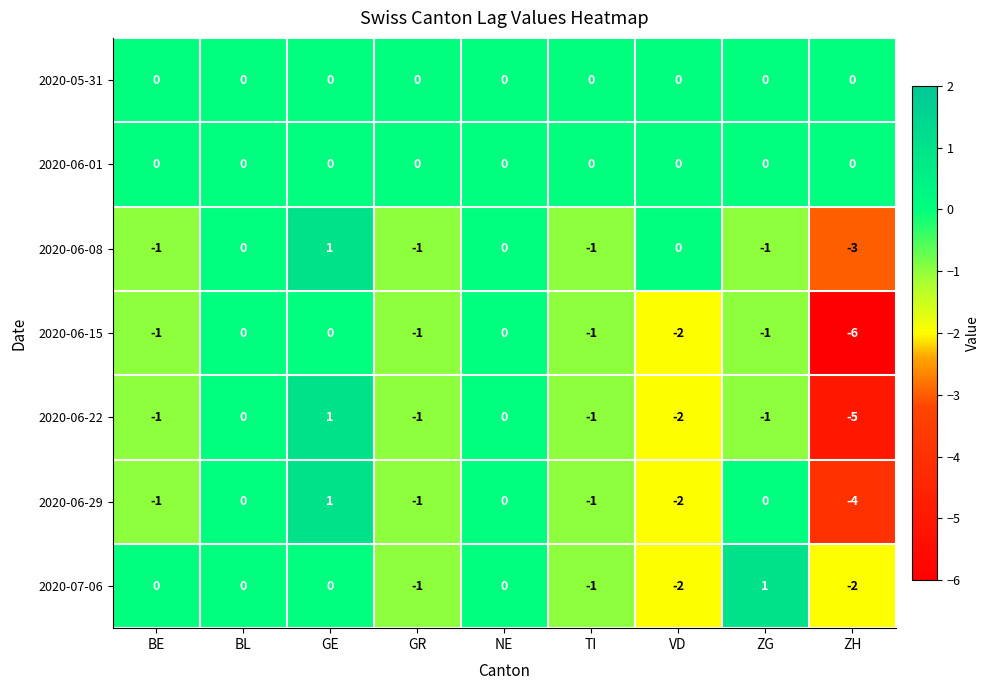

Is it true that 2020-06-15 equals -1 at BE?

True